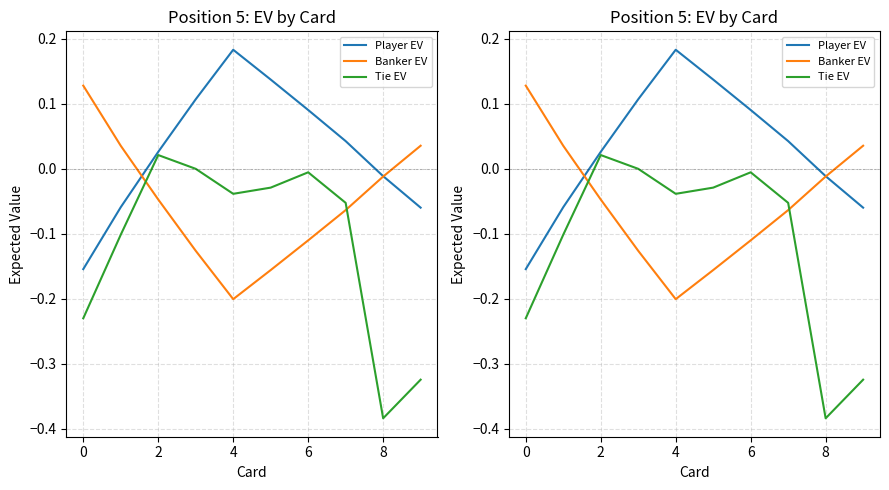

Reading left to right, extract all data points from this chart.

Player EV: -0.2	-0.1	0.0	0.1	0.2	0.1	0.1	0.0	-0.0	-0.1
Banker EV: 0.1	0.0	-0.0	-0.1	-0.2	-0.2	-0.1	-0.1	-0.0	0.0
Tie EV: -0.2	-0.1	0.0	-0.0	-0.0	-0.0	-0.0	-0.1	-0.4	-0.3